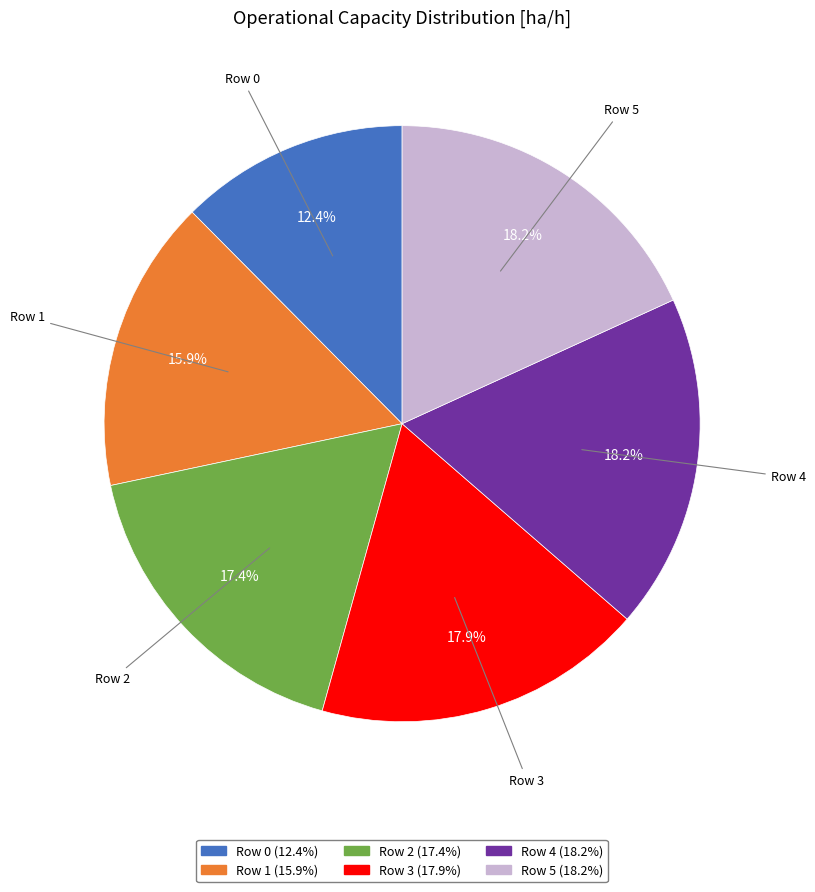

Is it true that Row 4 is 10% of the pie?

False